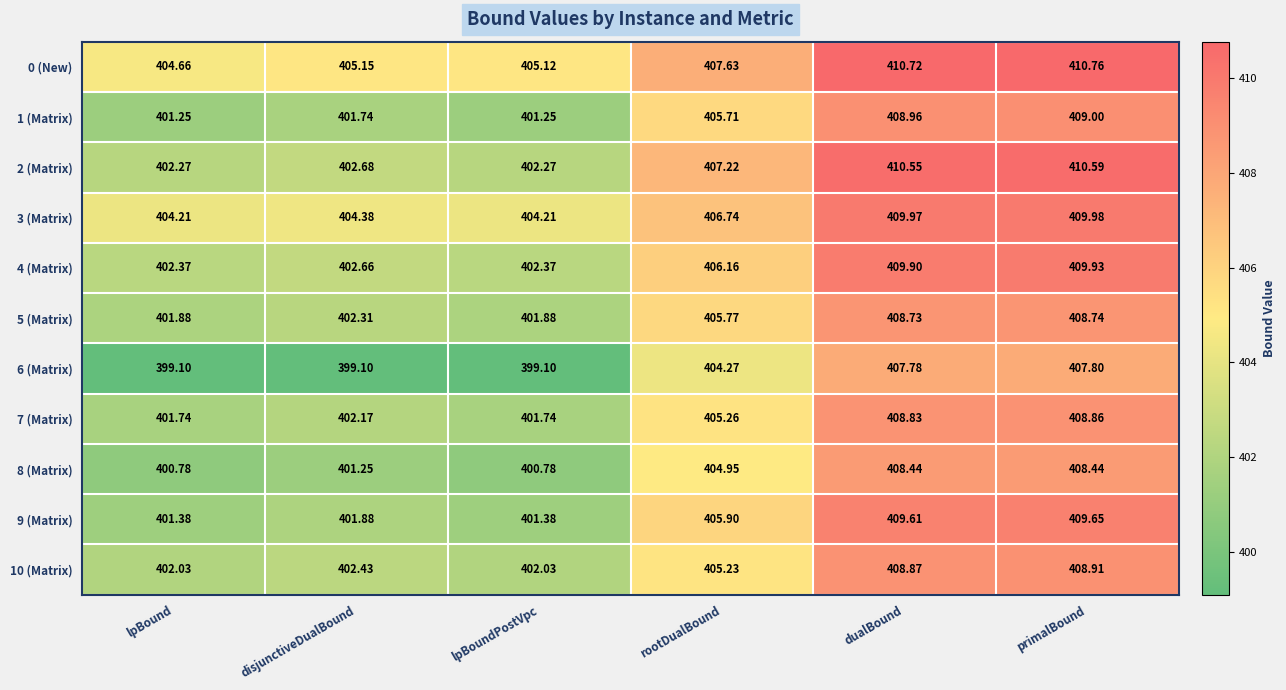

Where does the 1 (Matrix) series first go above 405?

rootDualBound